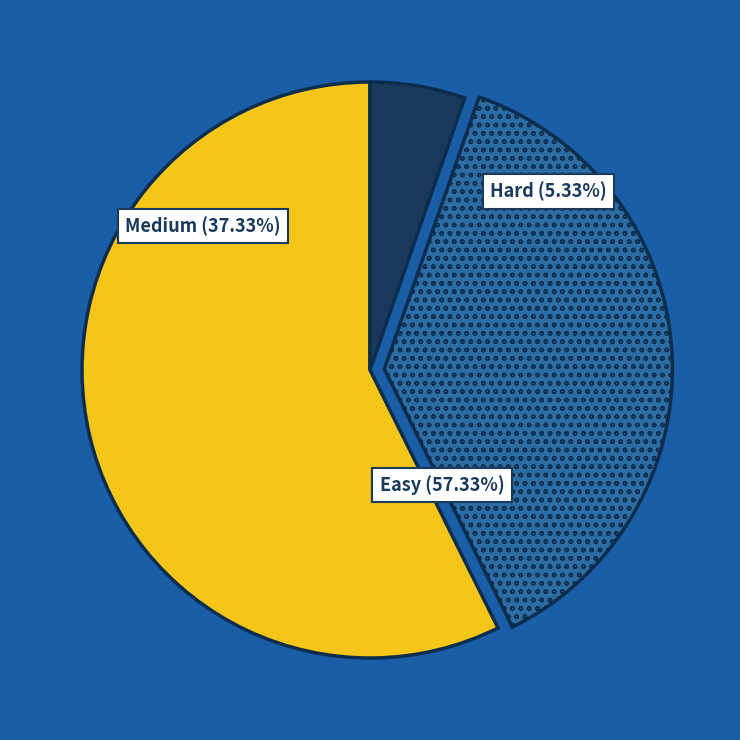

What is the smallest slice in the pie chart?

Hard